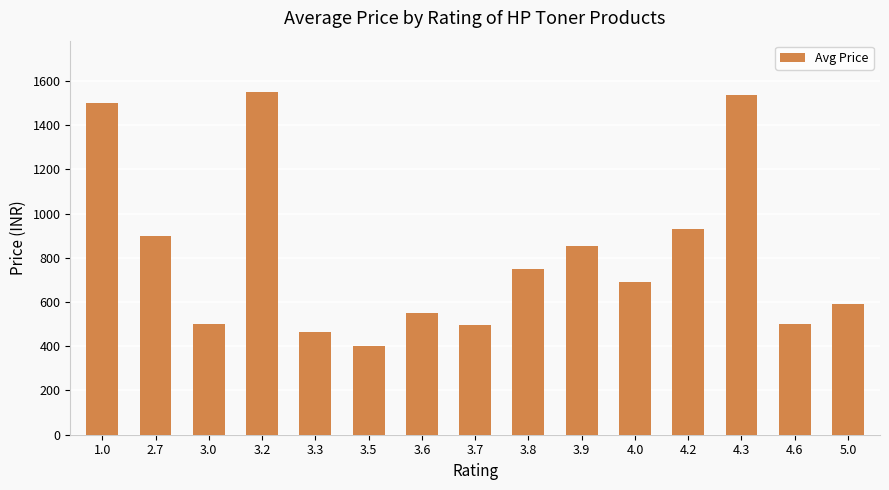

What is the change in value from 3.0 to 3.6?

+49